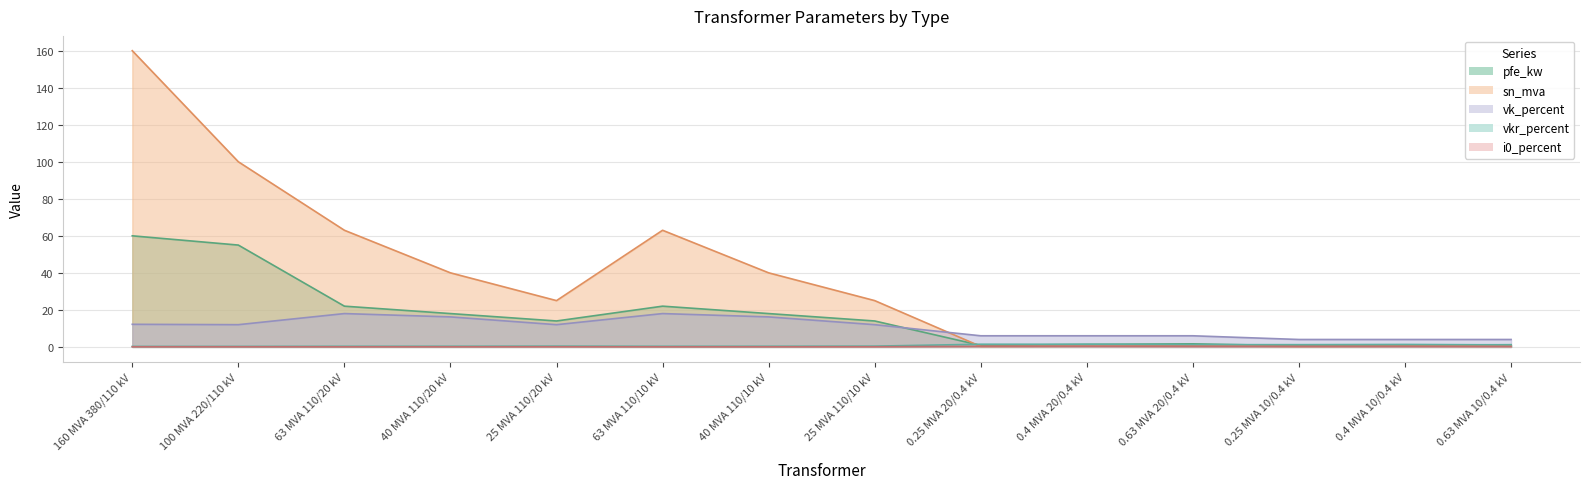

At which label does vkr_percent reach its minimum?

160 MVA 380/110 kV